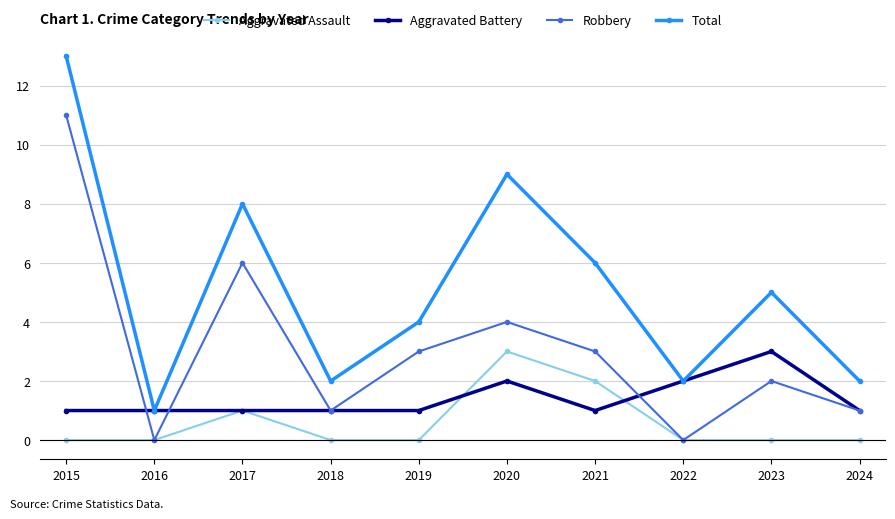

At which category does Robbery reach its first local valley?

2016